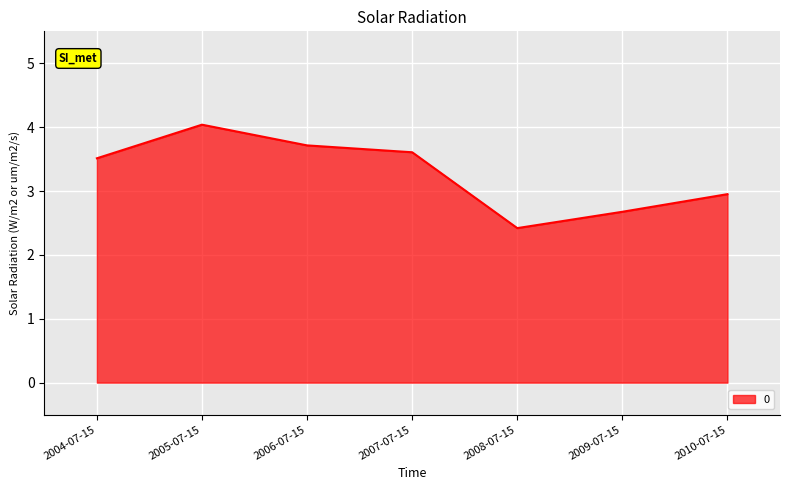

Where does the data first go above 3?

2004-07-15